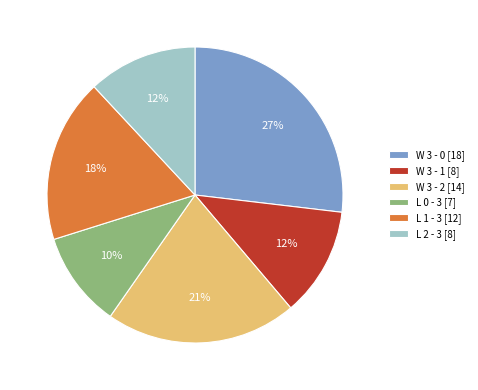

Which has a higher value, L 1 - 3 [12] or W 3 - 0 [18]?

W 3 - 0 [18]